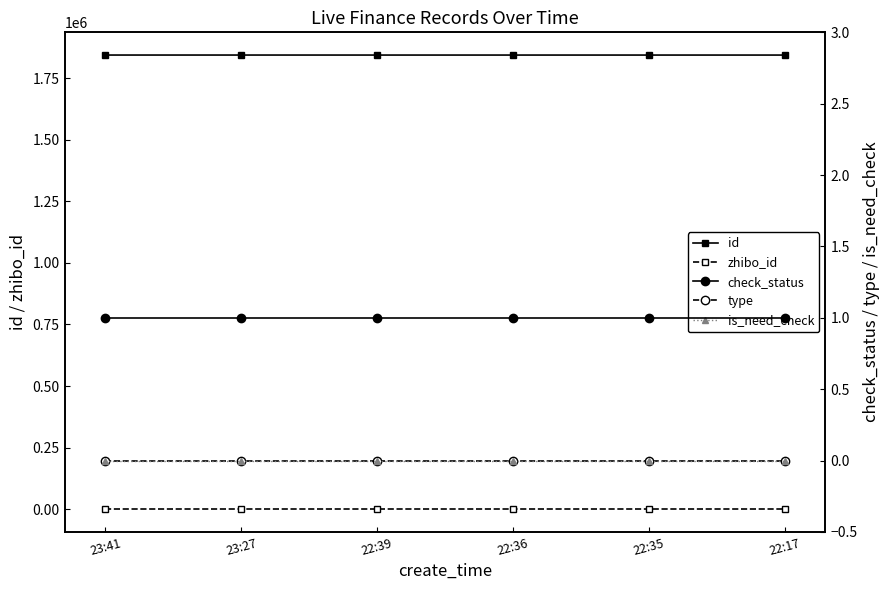

What is the difference between the second highest and minimum values in the id series?

83